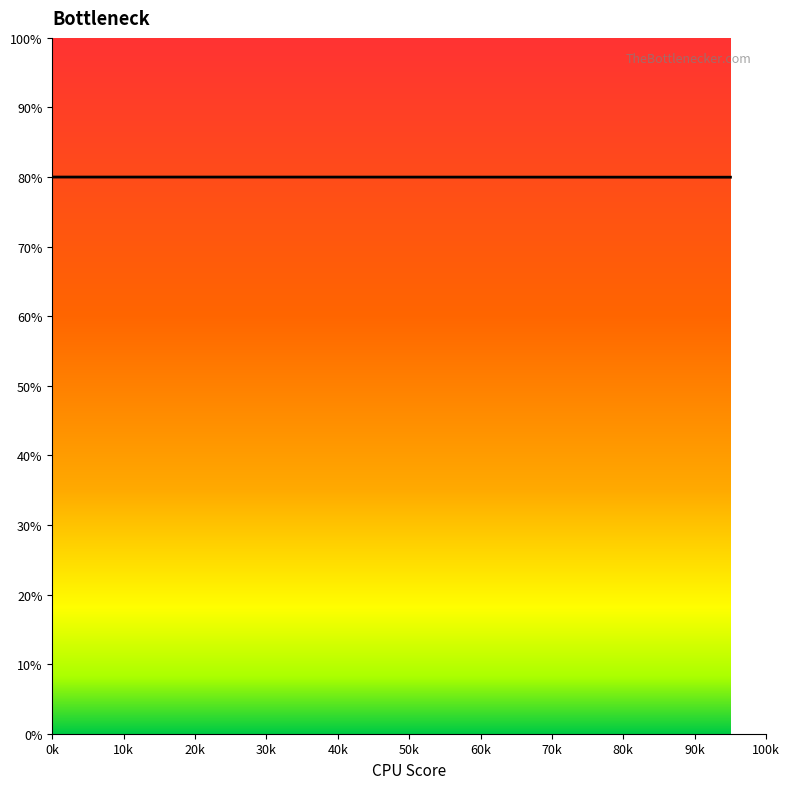

What is the maximum value shown in the chart?

80.0